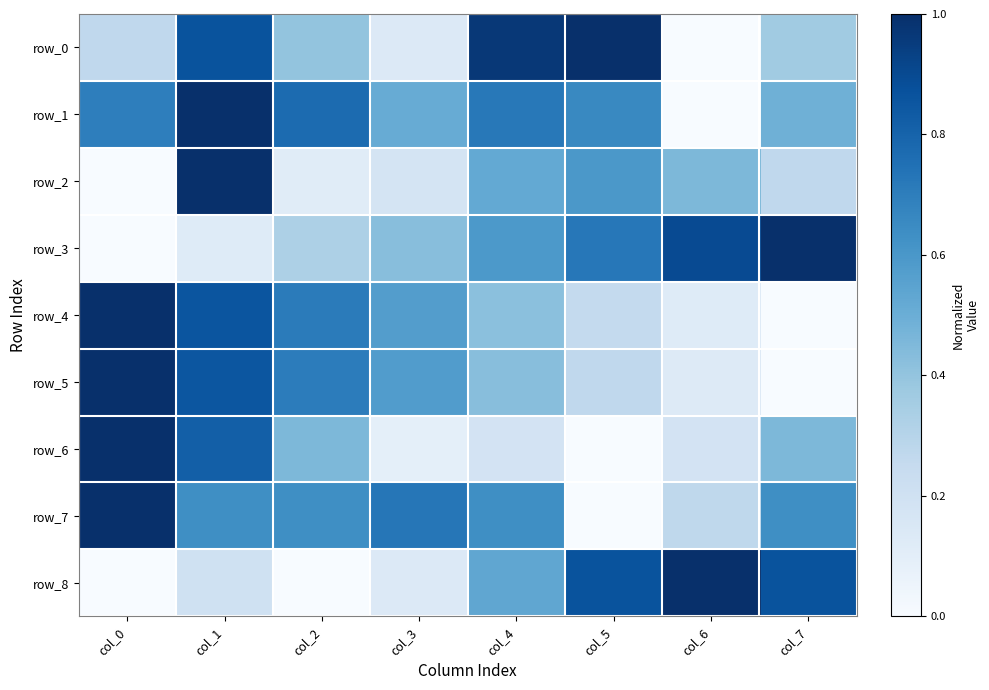

What is the average value of the row_8 series?

0.5